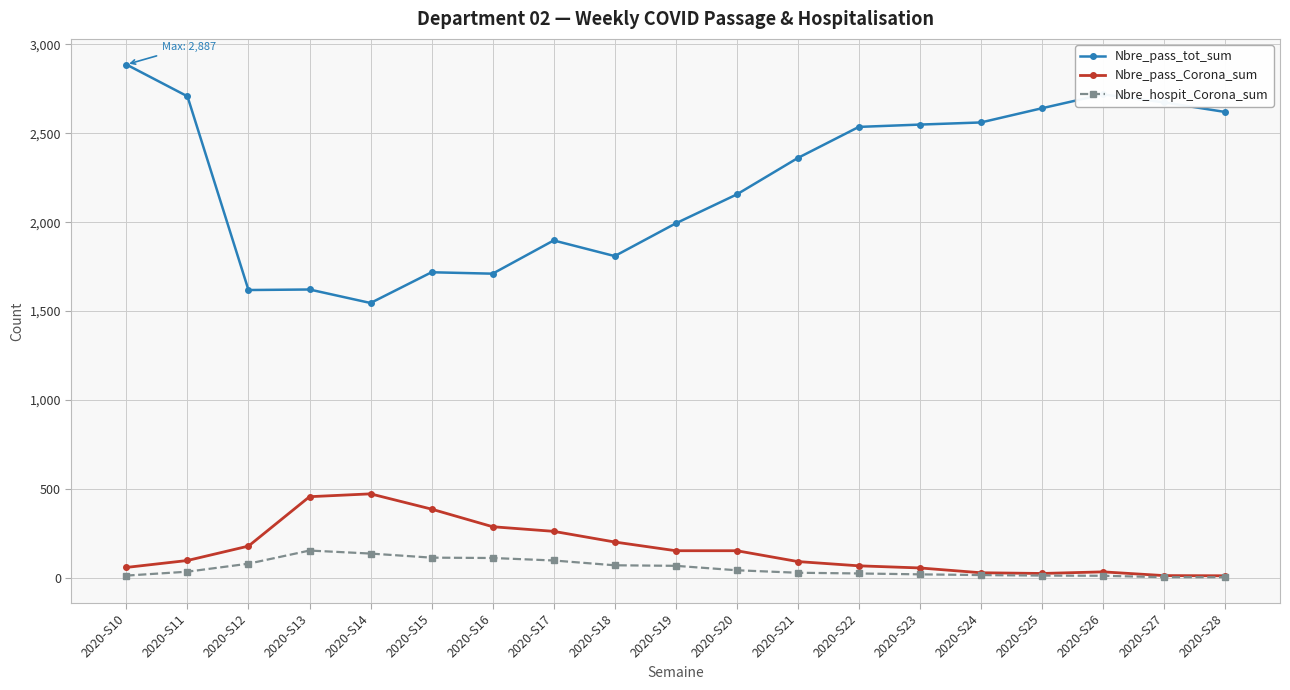

True or false: Nbre_pass_Corona_sum has more than 0 points higher than both neighbors.

True